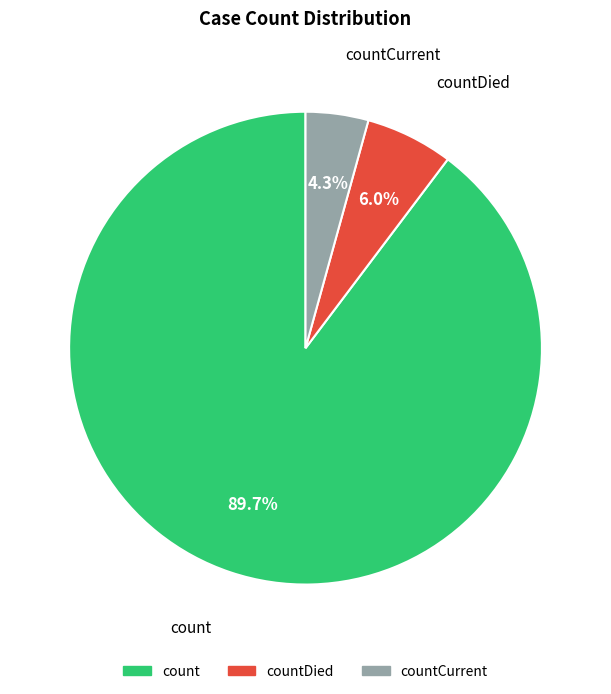

What is the majority slice?

count